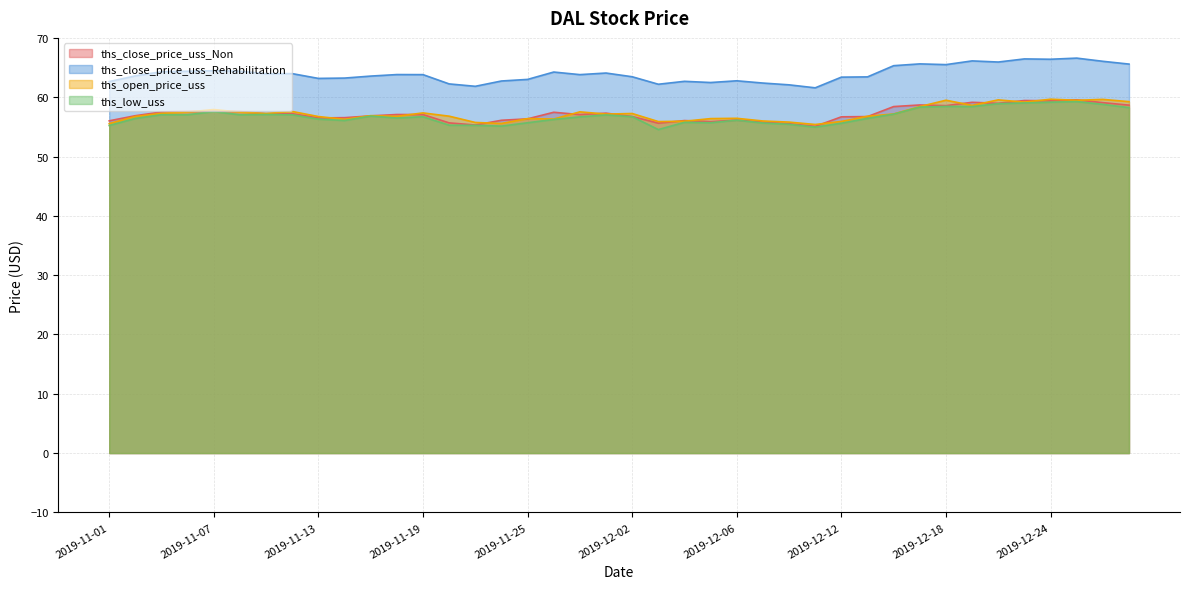

How many interior local peaks does the ths_close_price_uss_Non series have?

11